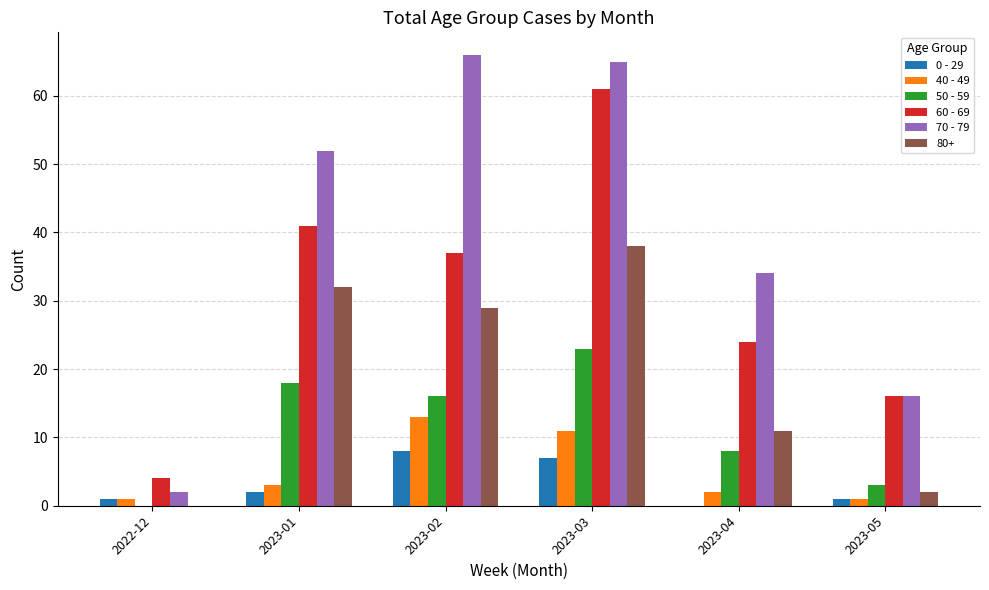

What is the sum of all 40 - 49 values?

31